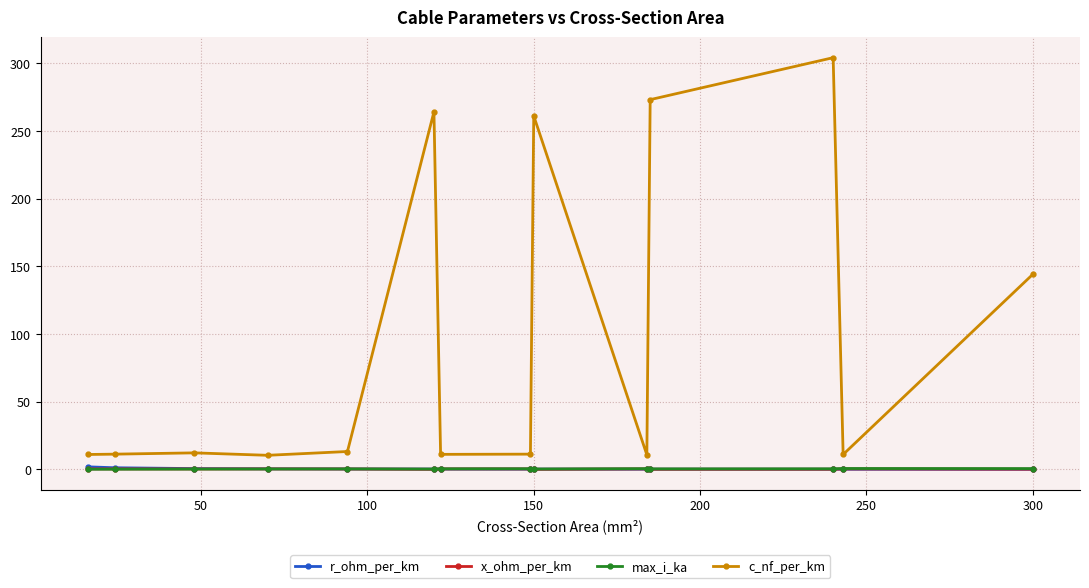

What is the highest value of the c_nf_per_km series?

304.0